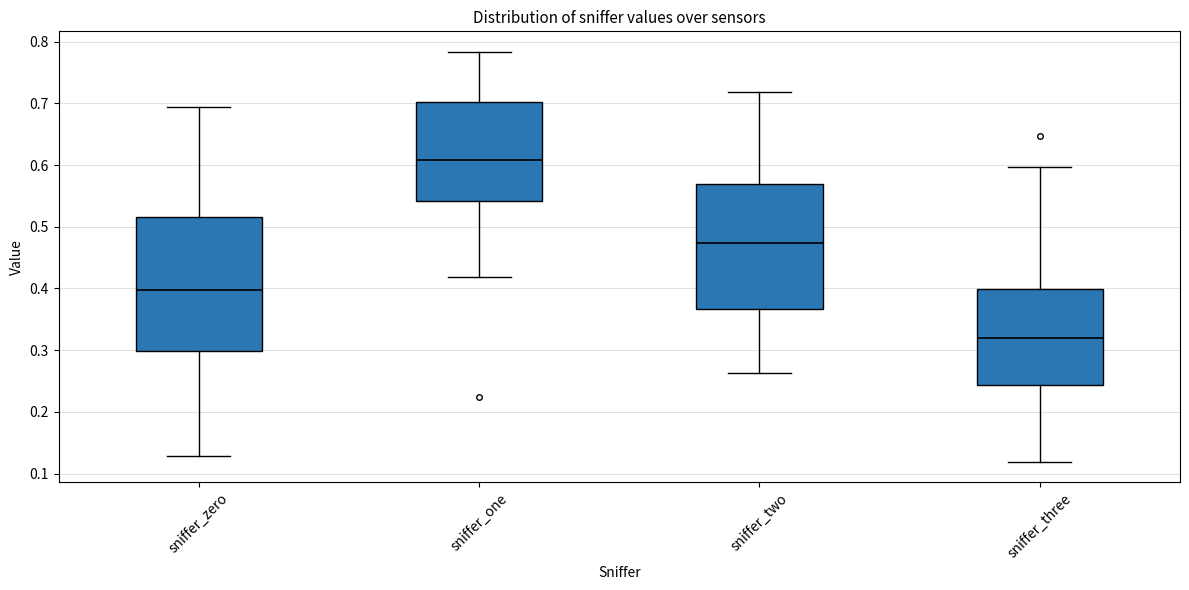

Comparing the boxes themselves (not the whiskers), which one is the tallest?

sniffer_zero